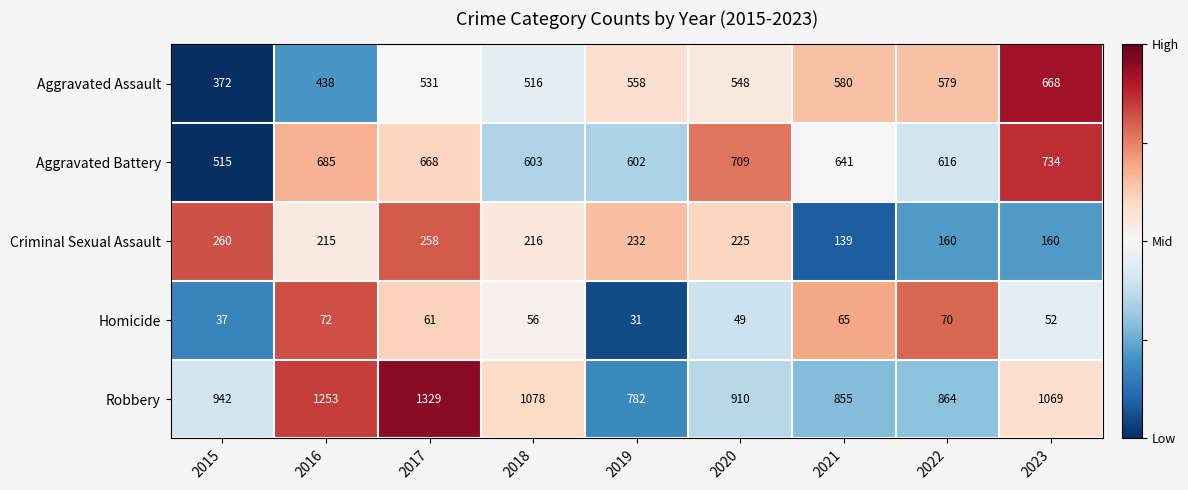

Read the Criminal Sexual Assault value at 2021.

139